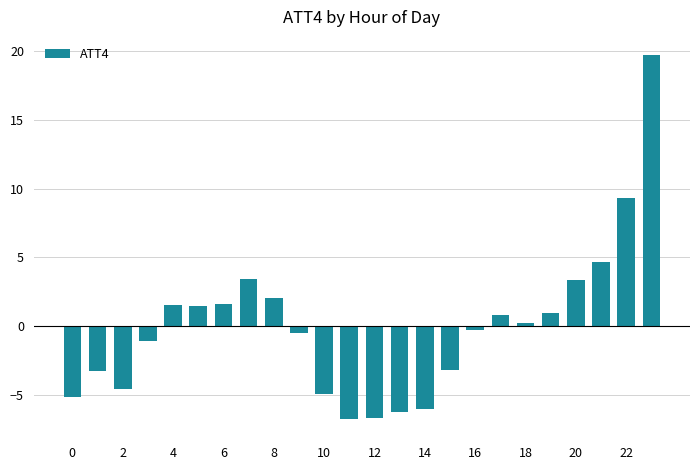

What is the greatest value displayed?

19.7